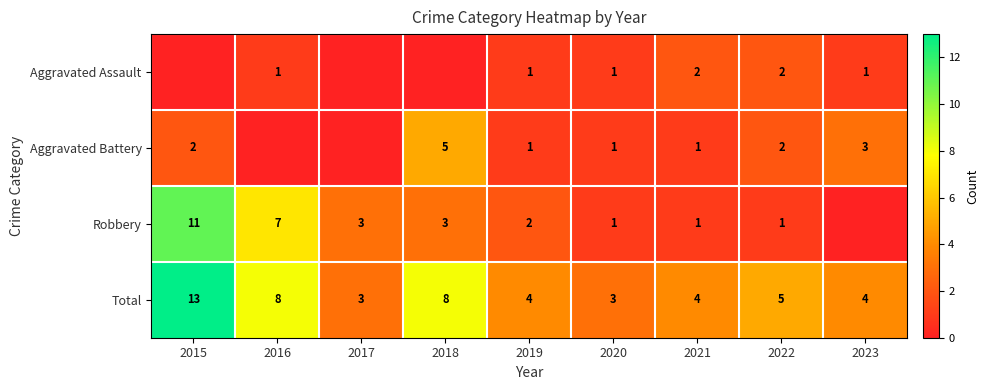

Where does the Total series first go above 4?

2015